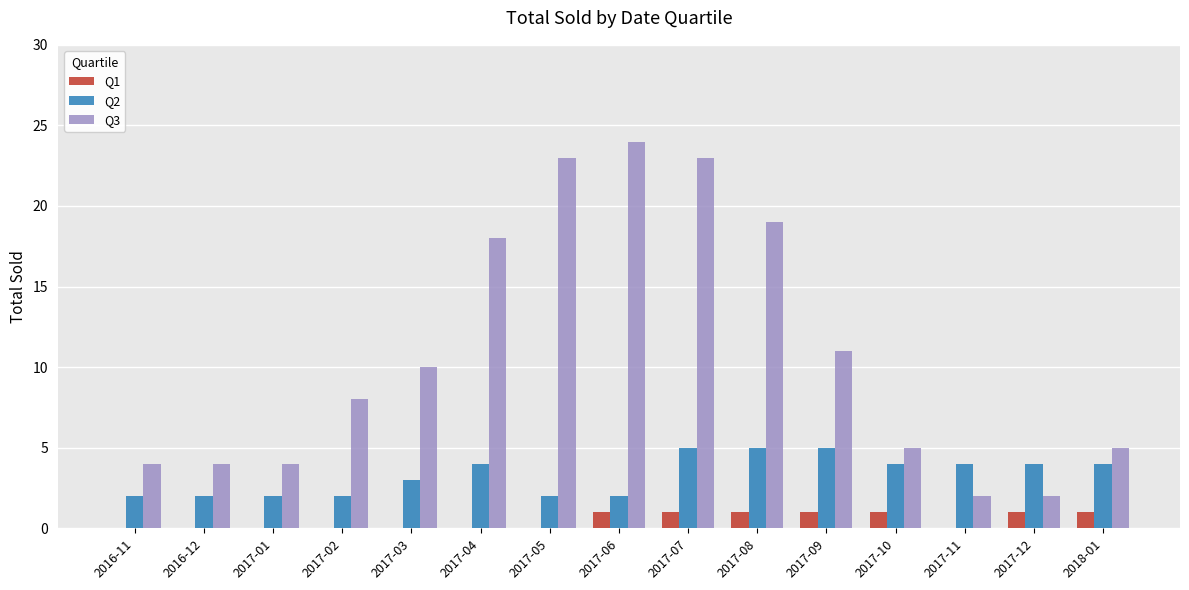

Where is Q3 nearest to the value 13?

2017-09